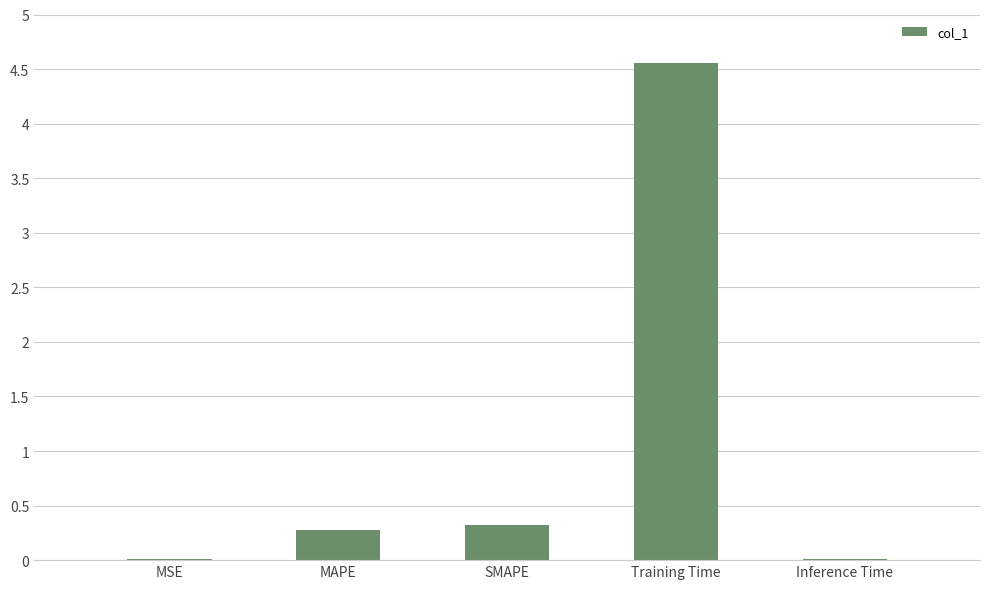

How many categories are shown in the chart?

5